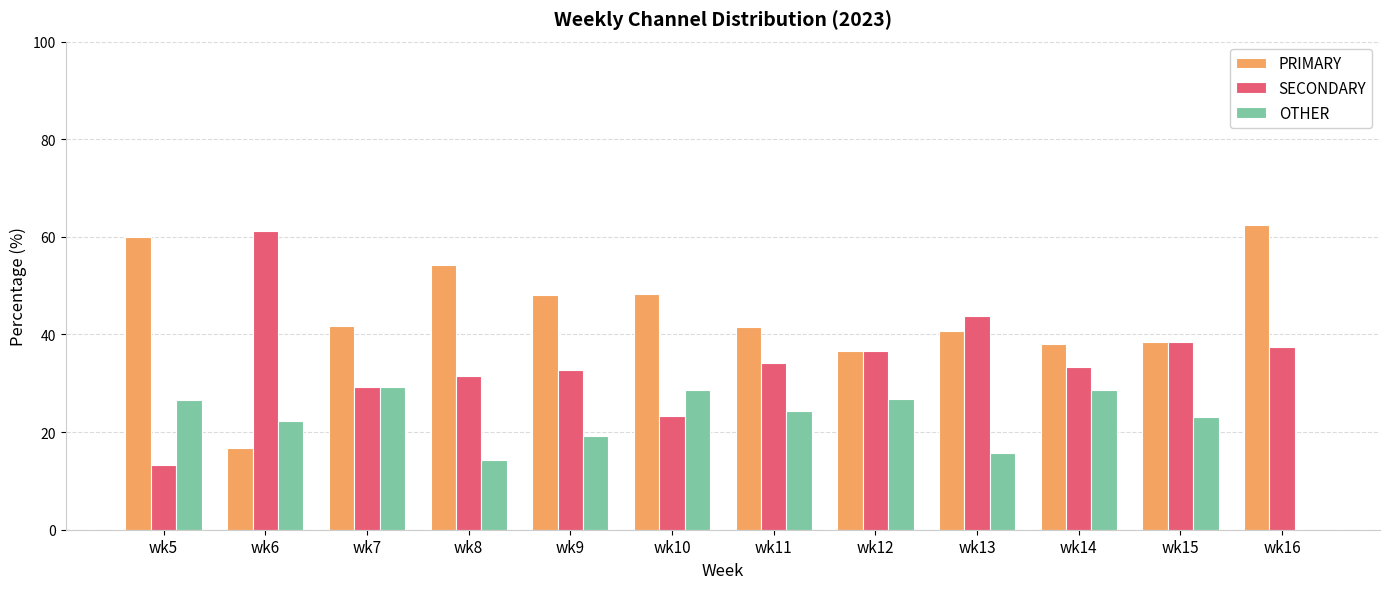

What is the approximate value of SECONDARY at wk8?

31.4